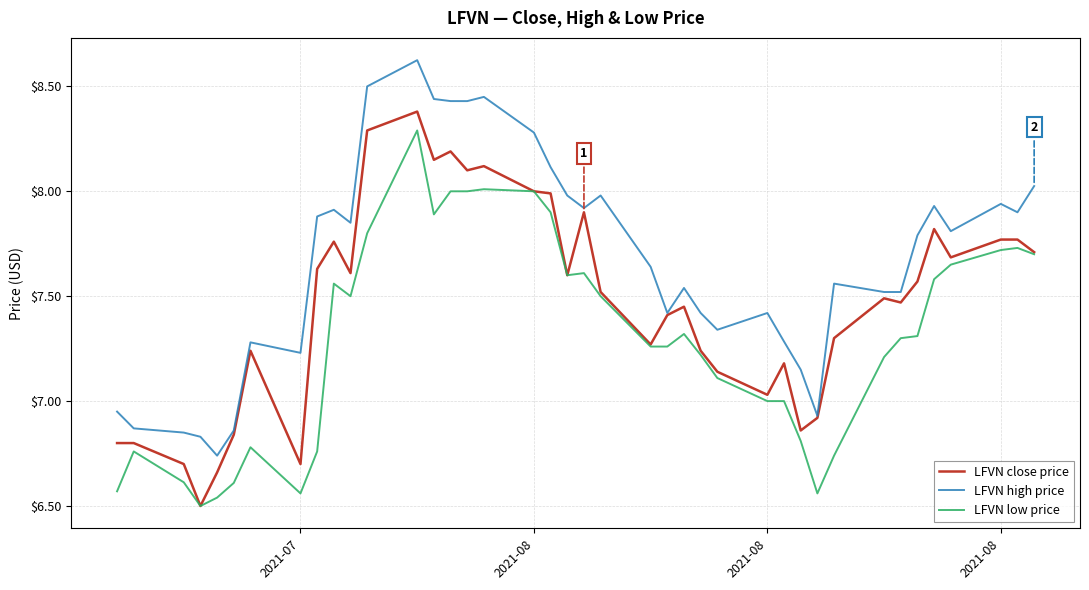

What is the difference between the second highest and minimum values in the LFVN low price series?

1.5